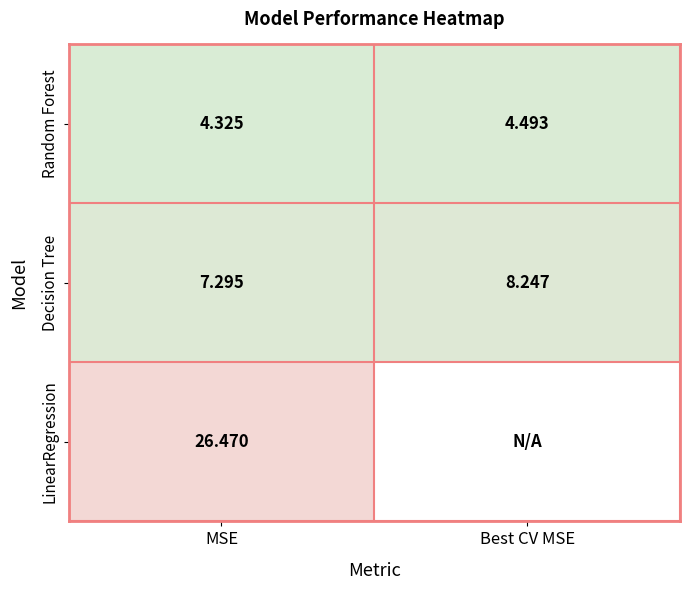

Rank the categories by Random Forest value from lowest to highest.

MSE, Best CV MSE